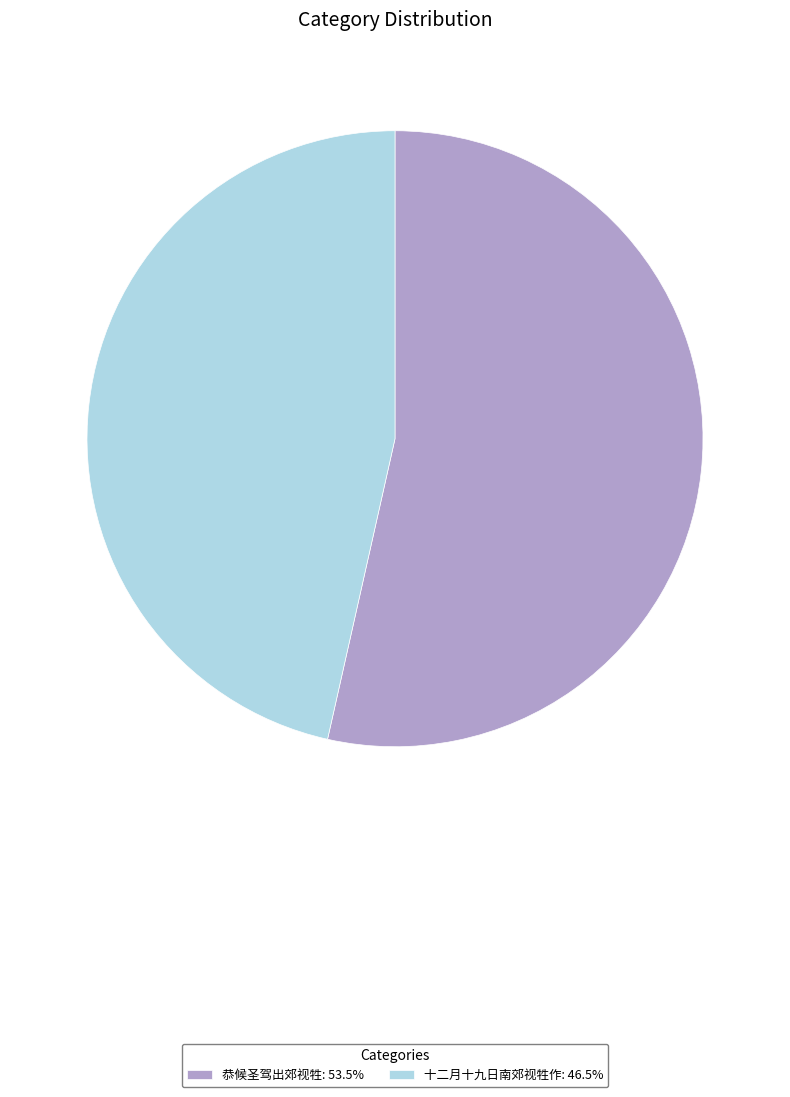

Between 恭候圣驾出郊视牲 and 十二月十九日南郊视牲作, which is larger?

恭候圣驾出郊视牲